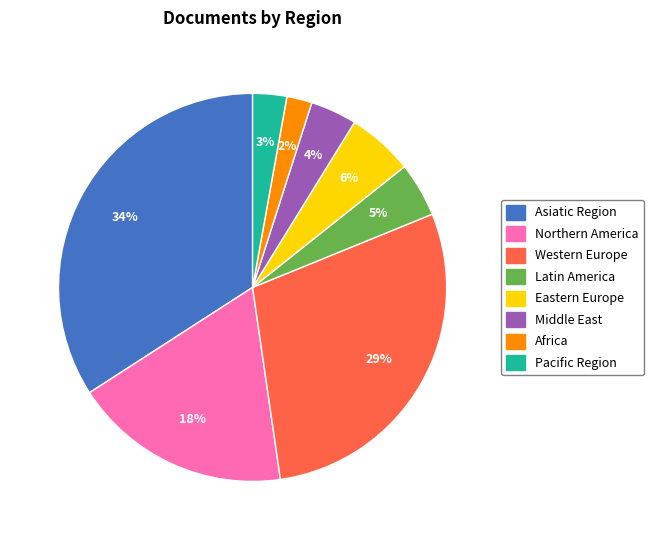

Is there any slice that represents more than half of the pie?

No